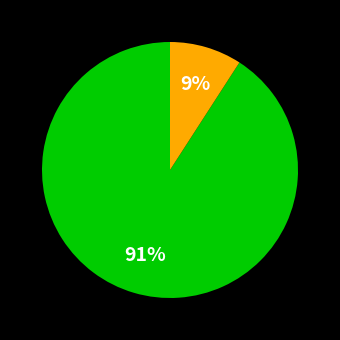

To the nearest percent, what is the average slice percentage?

50%